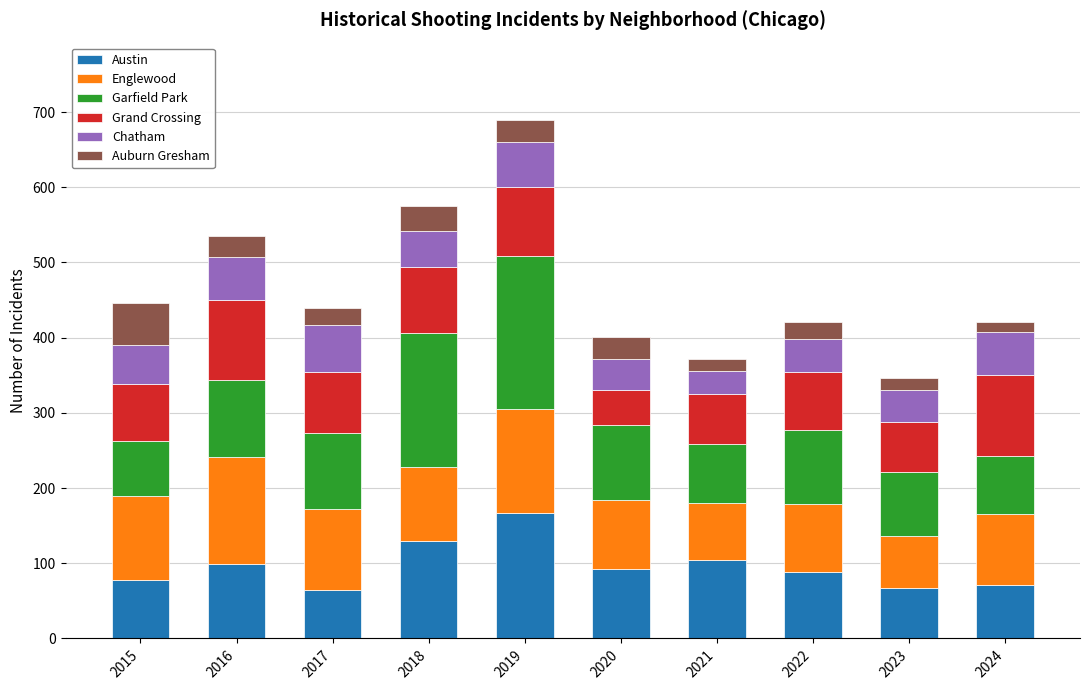

What is the highest value of the Austin series?

167